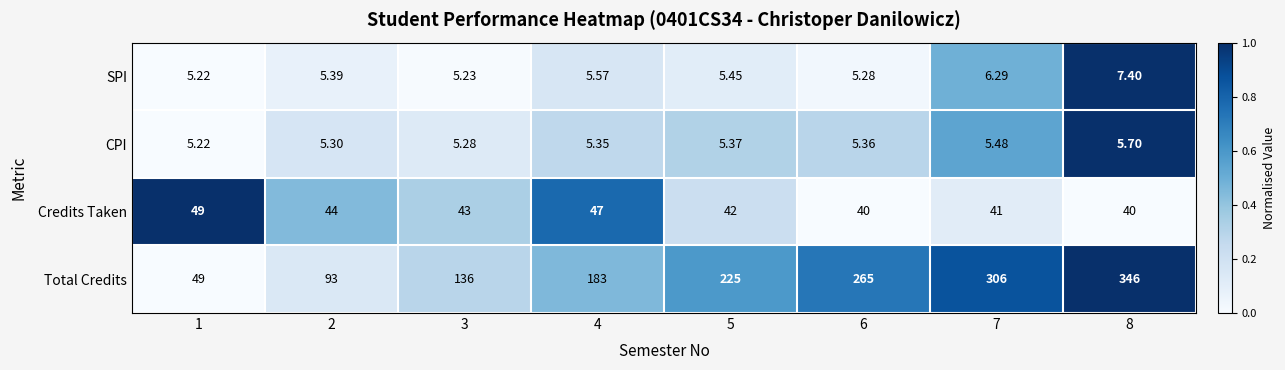

How many categories are shown in the chart?

8